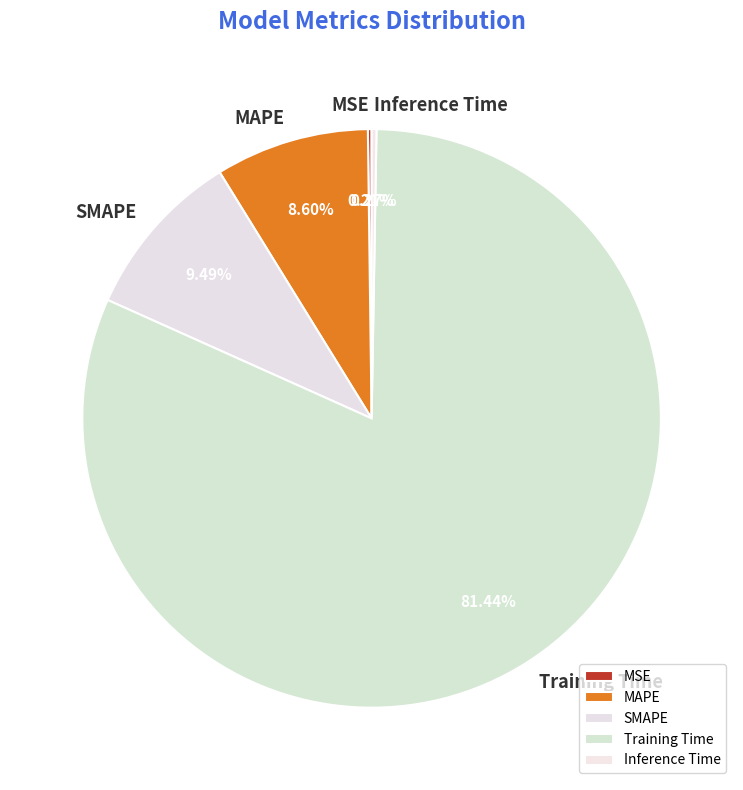

Between Training Time and MAPE, which is larger?

Training Time